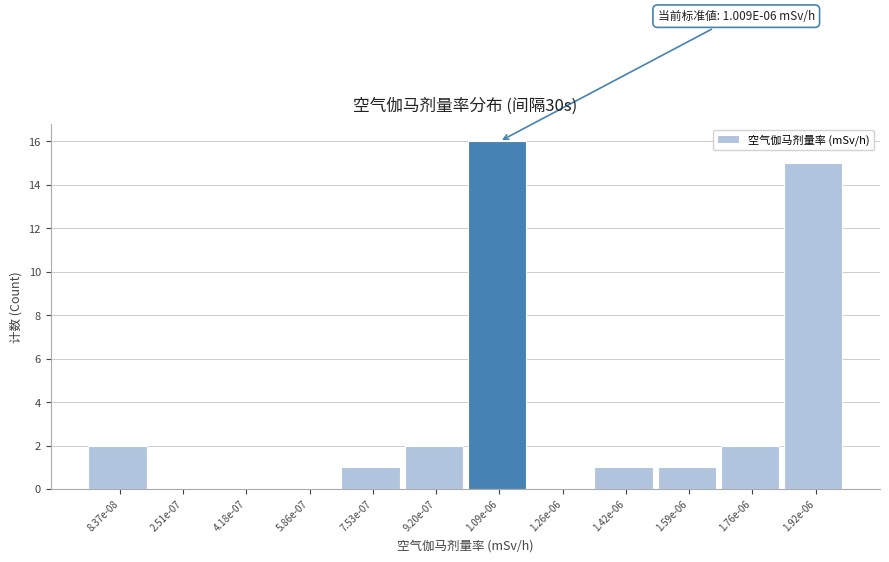

Reading left to right, extract all data points from this chart.

8.37e-08=2	2.51e-07=0	4.18e-07=0	5.86e-07=0	7.53e-07=1	9.20e-07=2	1.09e-06=16	1.26e-06=0	1.42e-06=1	1.59e-06=1	1.76e-06=2	1.92e-06=15